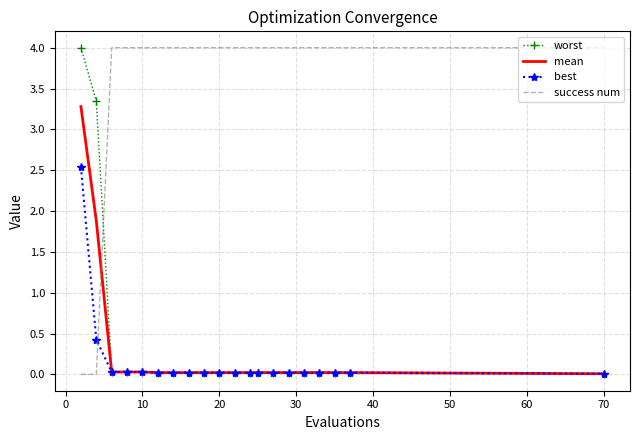

Which series has the largest total across all categories?

success num